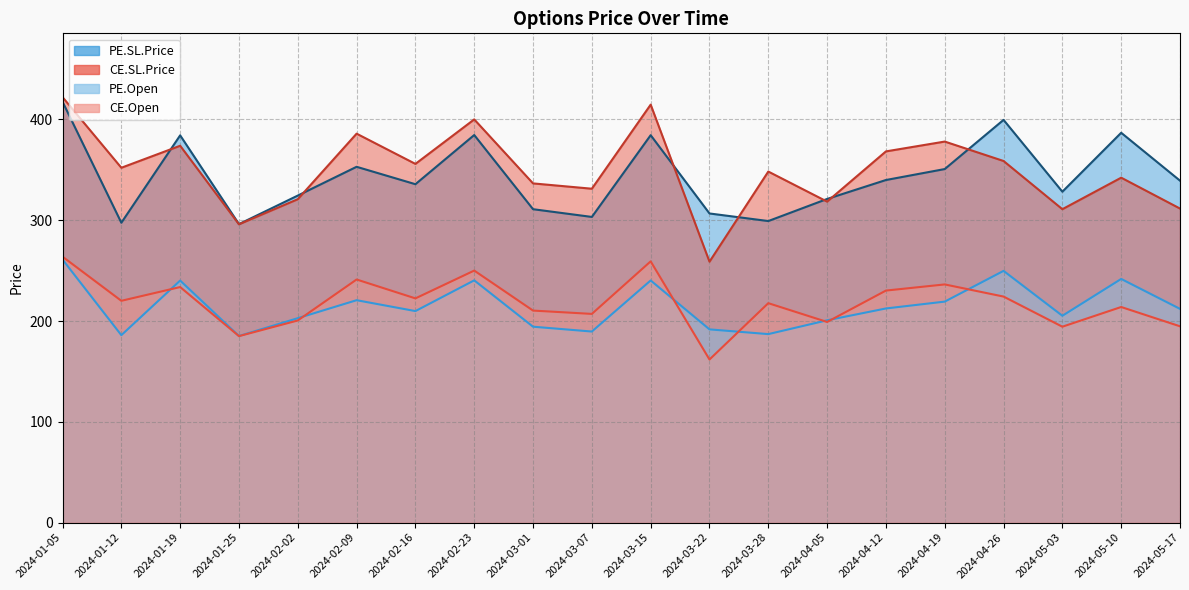

How many lines are shown in the chart?

4